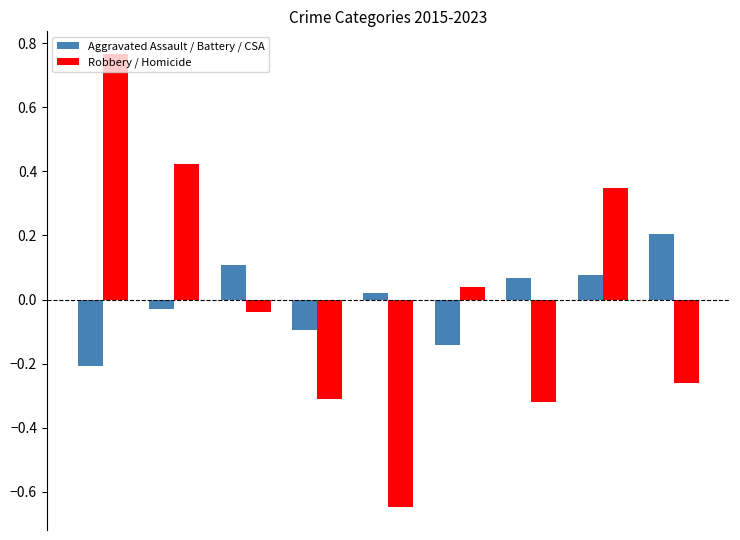

What is the difference between the maximum and minimum values in the Robbery / Homicide series?

1.4